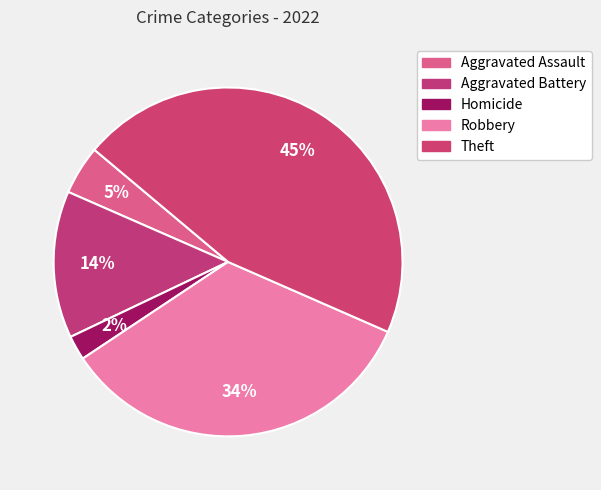

How many slices are in this pie chart?

5